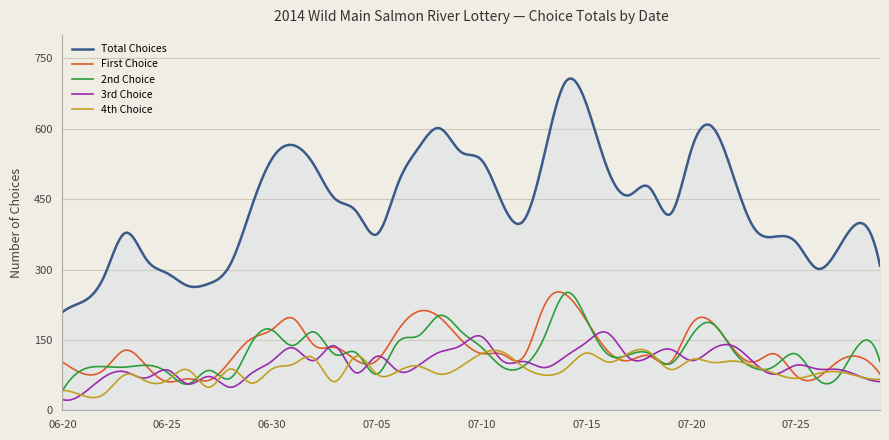

Does the chart have visible grid lines?

Yes